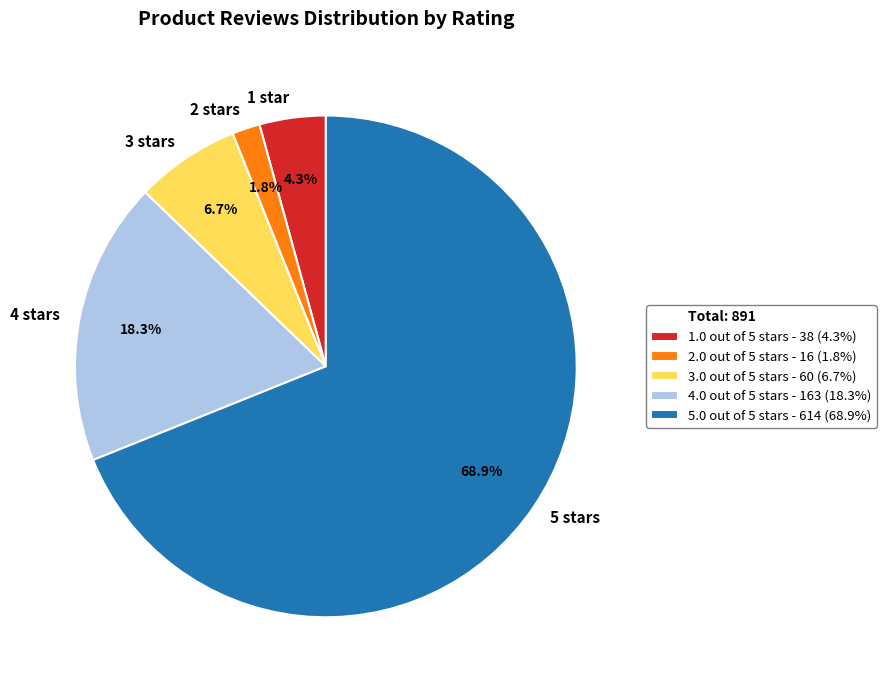

How many segments does this pie chart have?

5